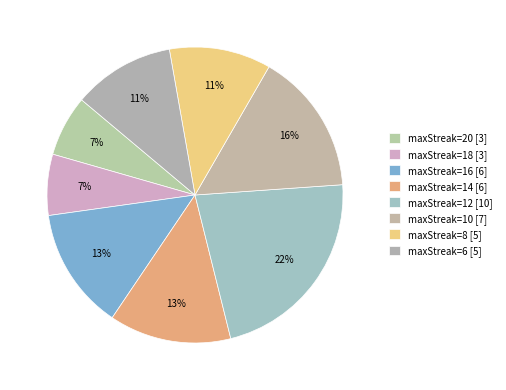

How many segments does this pie chart have?

8